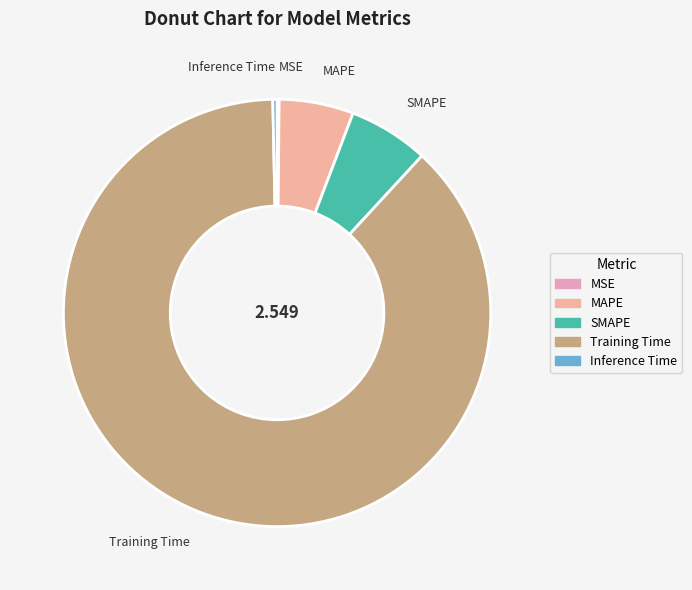

What is the majority slice?

Training Time